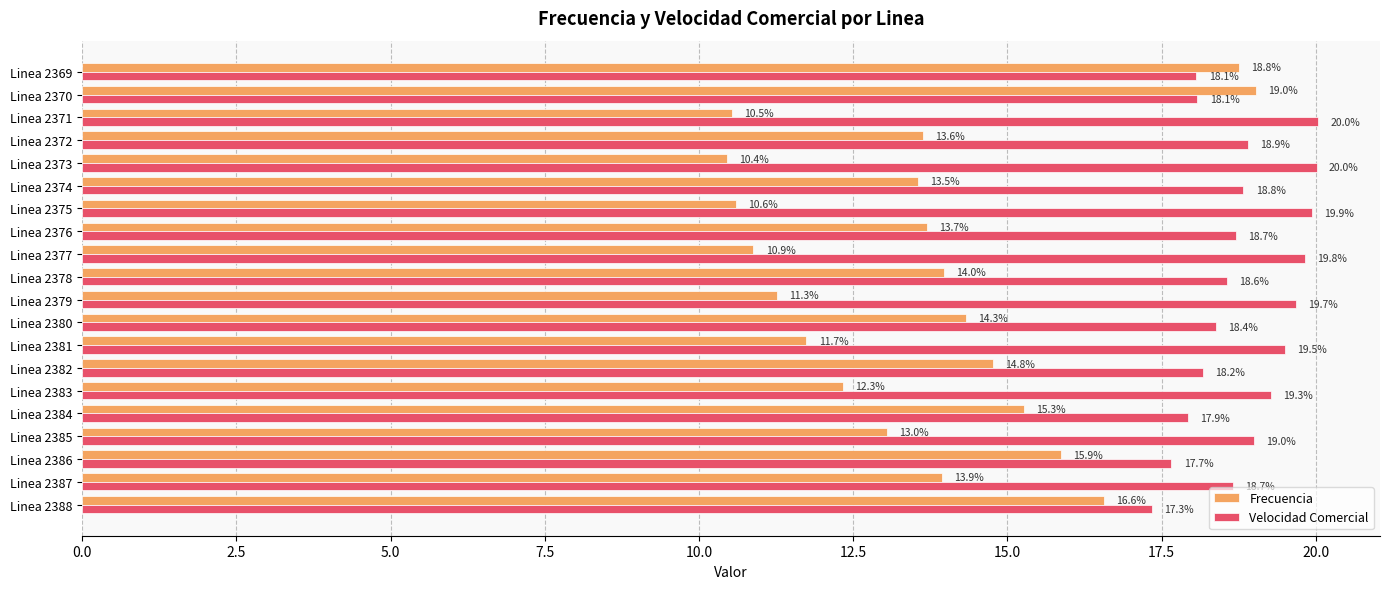

The value of Velocidad Comercial at Linea 2382 is 9.5. True or false?

False